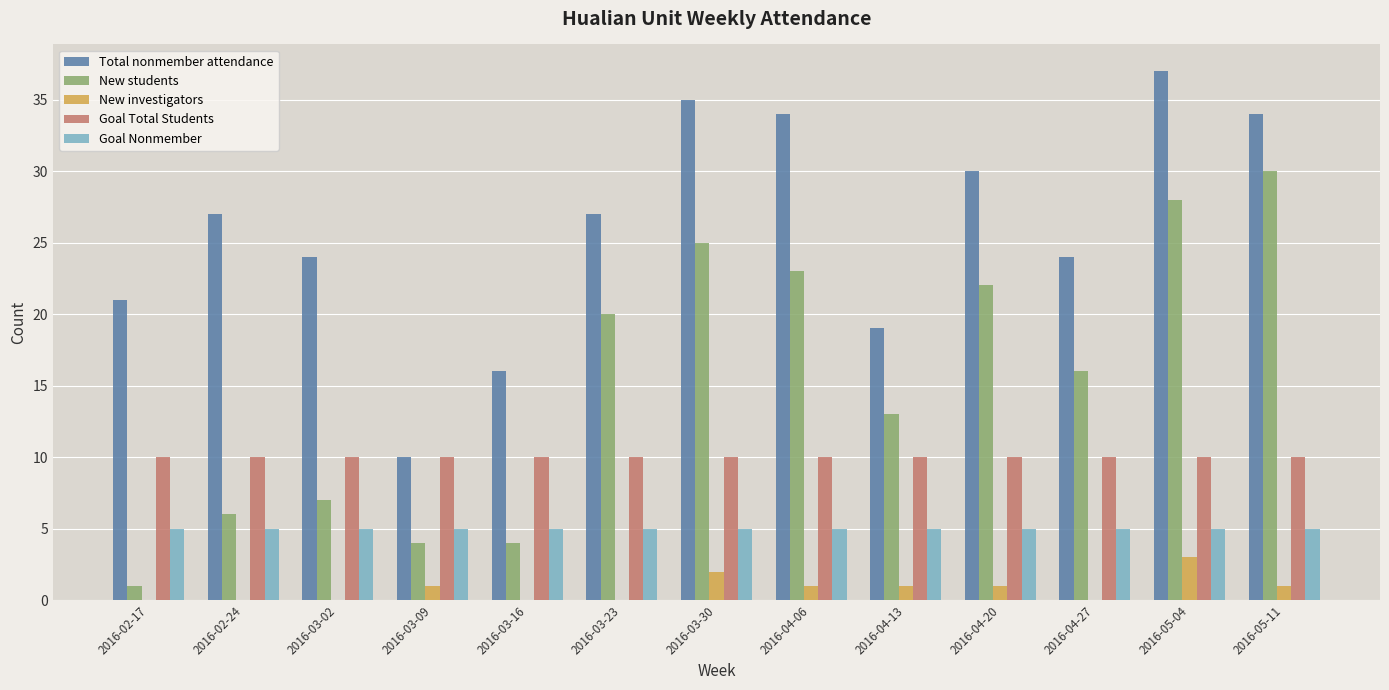

True or false: Goal Total Students has a value of 10 at 2016-02-24.

True